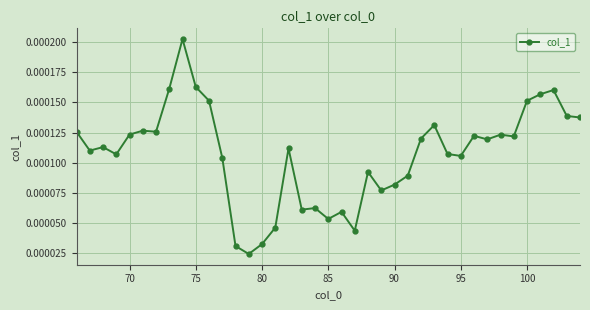

True or false: there are more than 1 points higher than both neighbors.

True